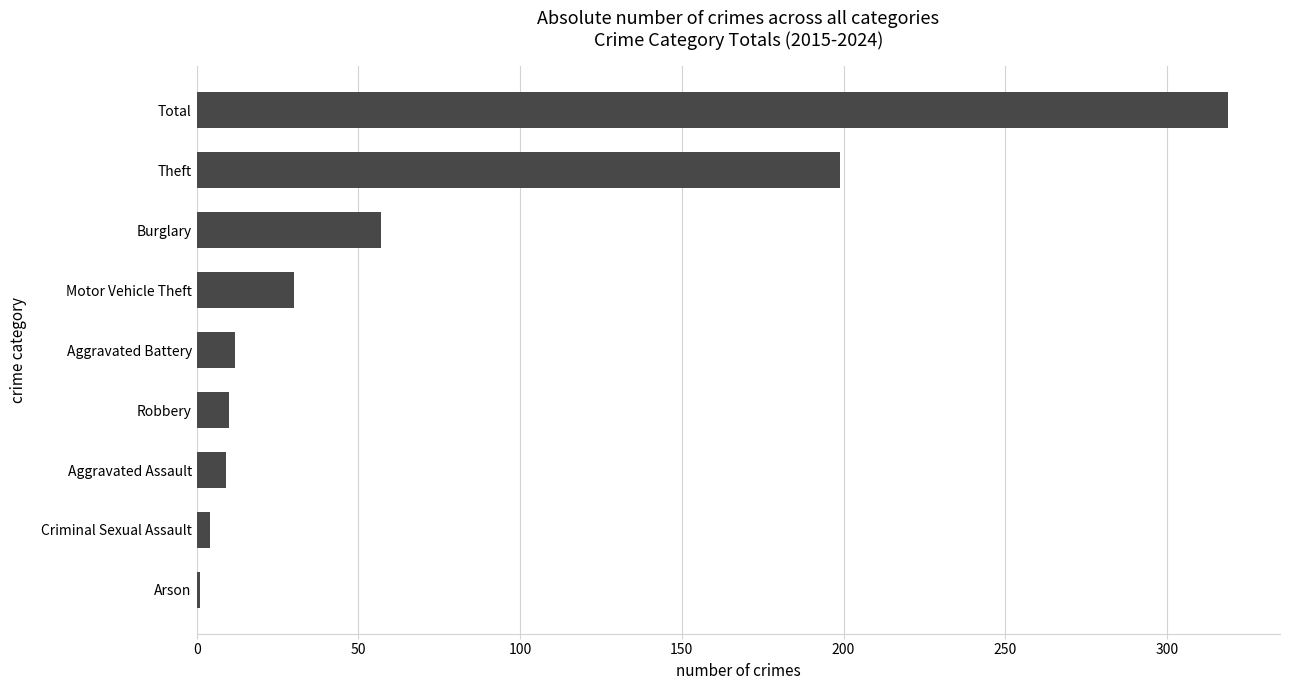

How many distinct data groups are displayed?

1